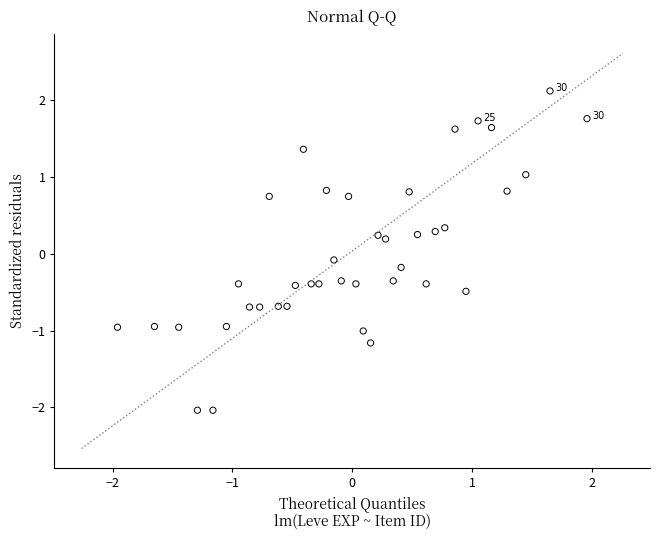

What is the range of Y values (max minus min)?

4.2